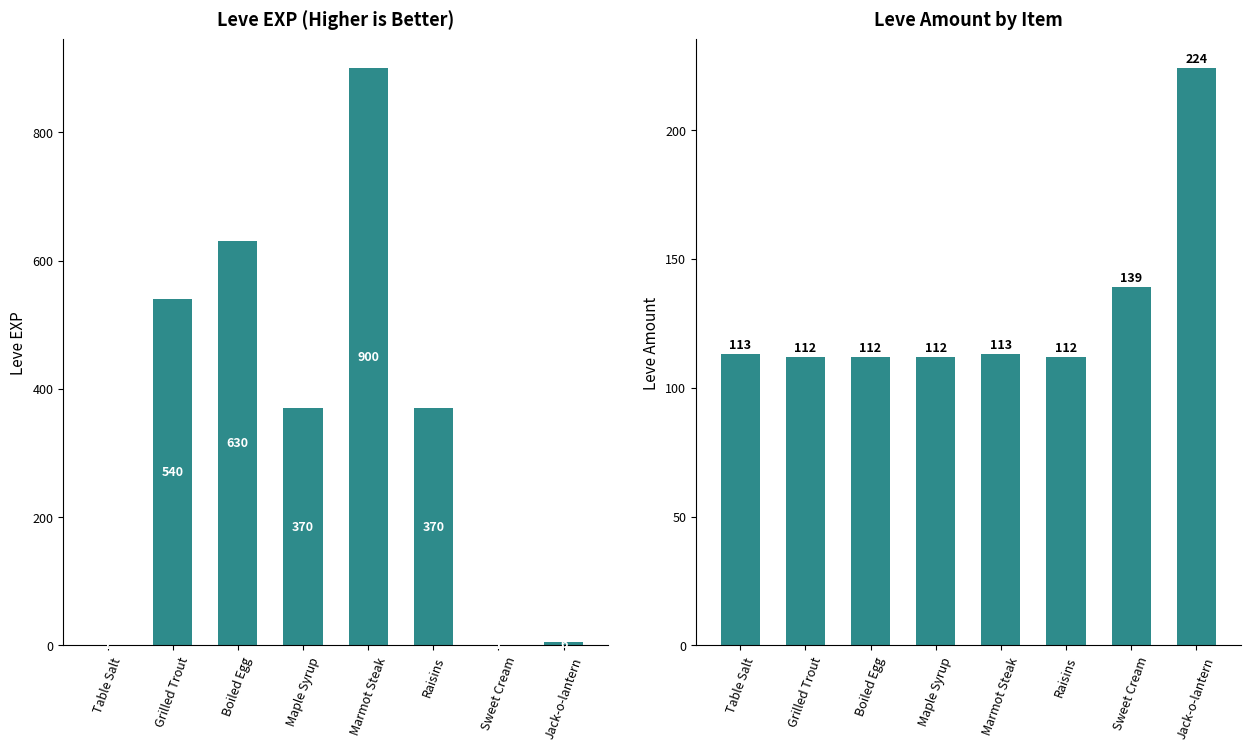

How many bars are there in total?

16